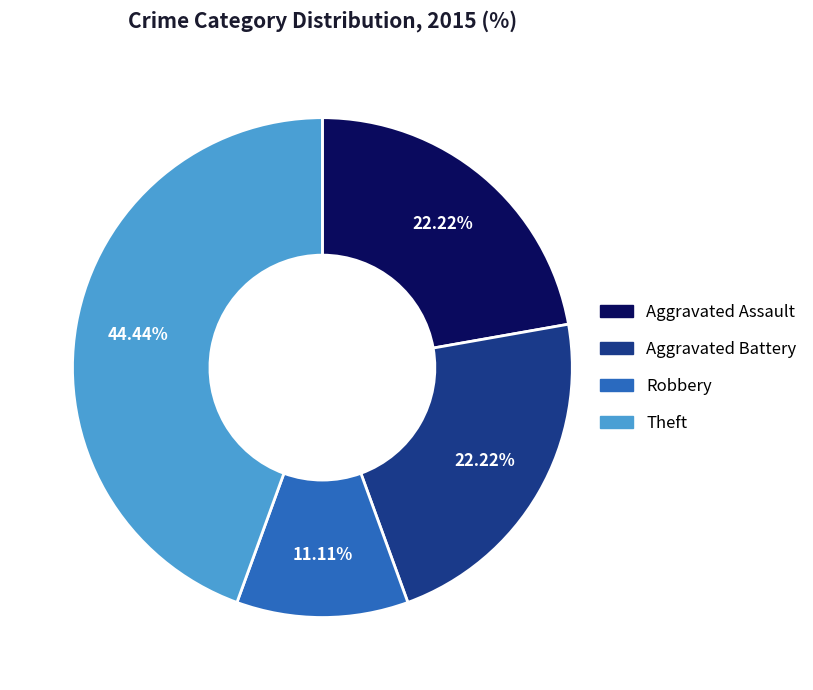

Does Aggravated Assault represent more than half of the total?

No